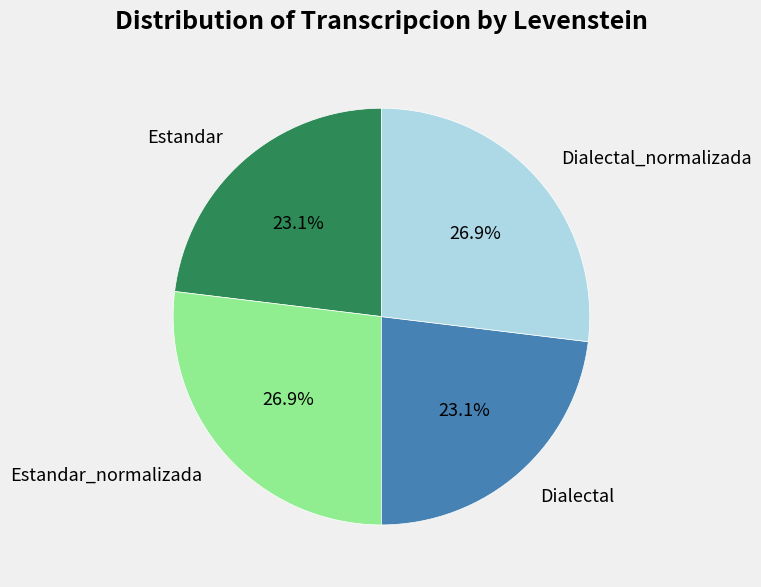

Is it true that Dialectal is 23% of the pie?

True